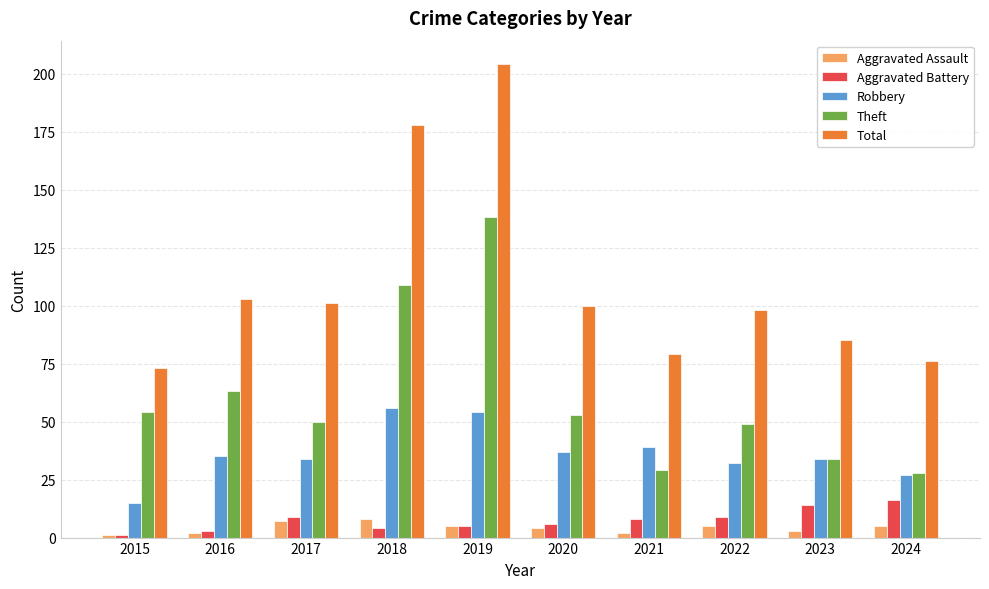

At which label does Theft reach its peak?

2019